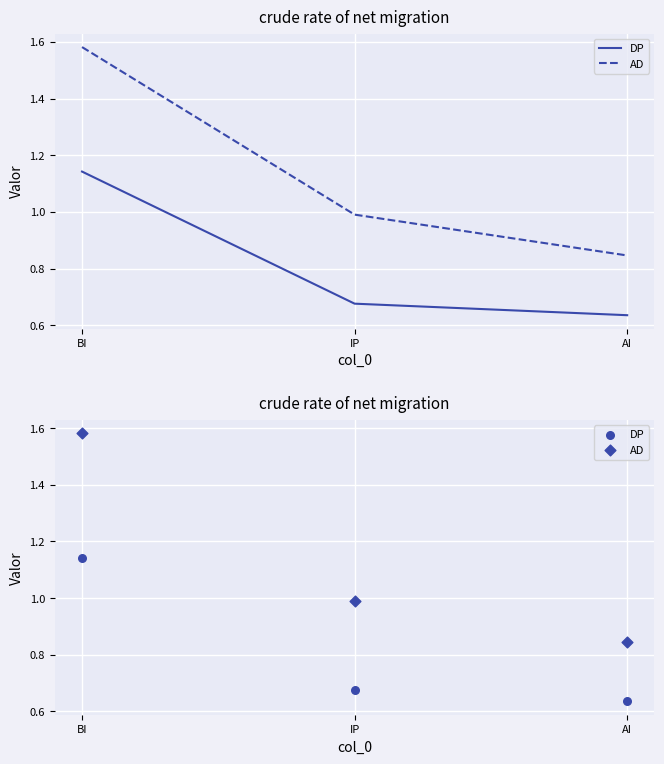

Which series has the largest Y range (max minus min)?

AD